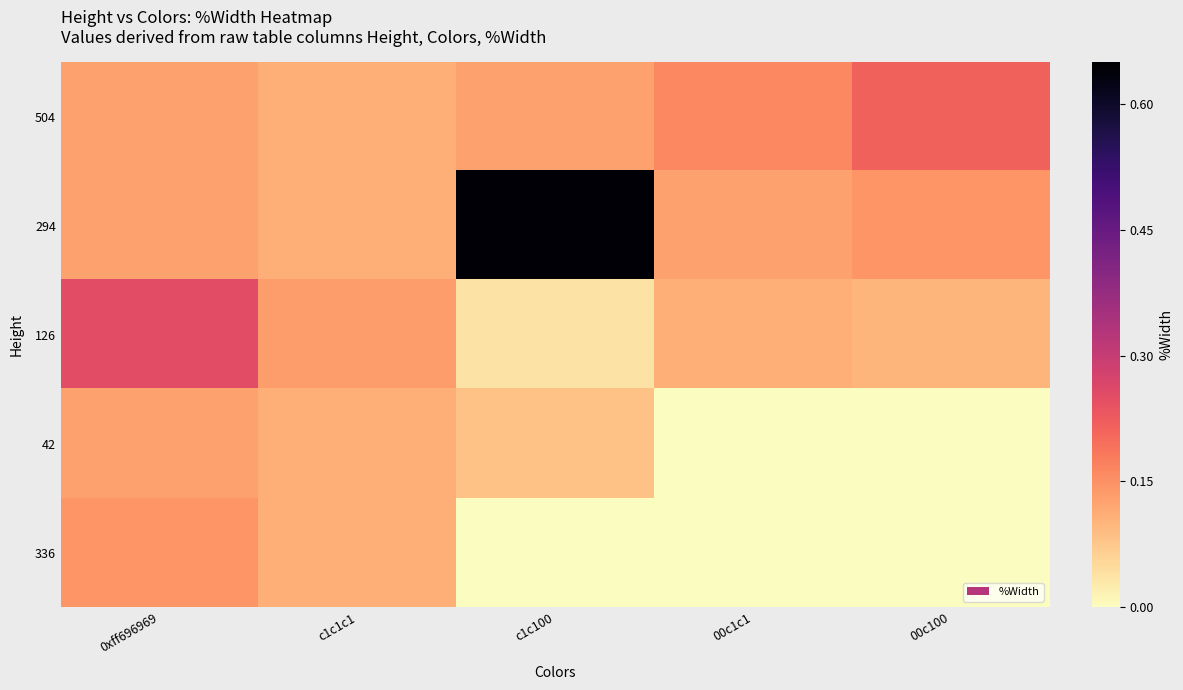

At which category does the chart reach its peak across all series?

c1c100